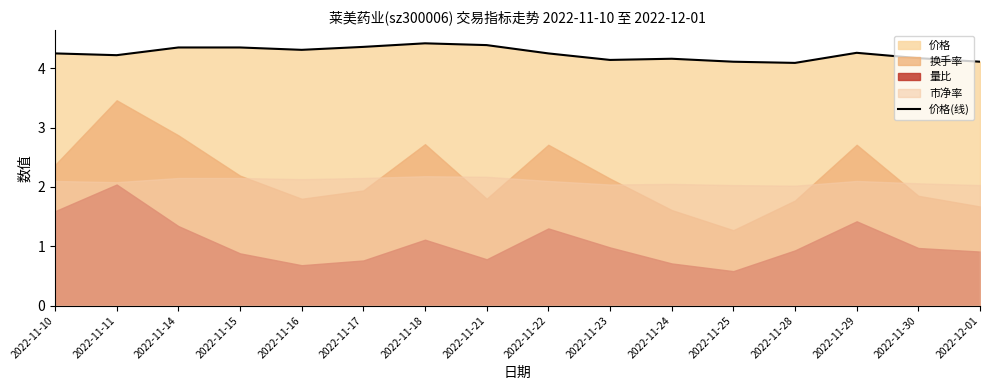

Reading right to left, what are all the values shown in this chart?

4.1	4.2	4.3	4.1	4.1	4.2	4.1	4.2	4.4	4.4	4.4	4.3	4.3	4.3	4.2	4.2